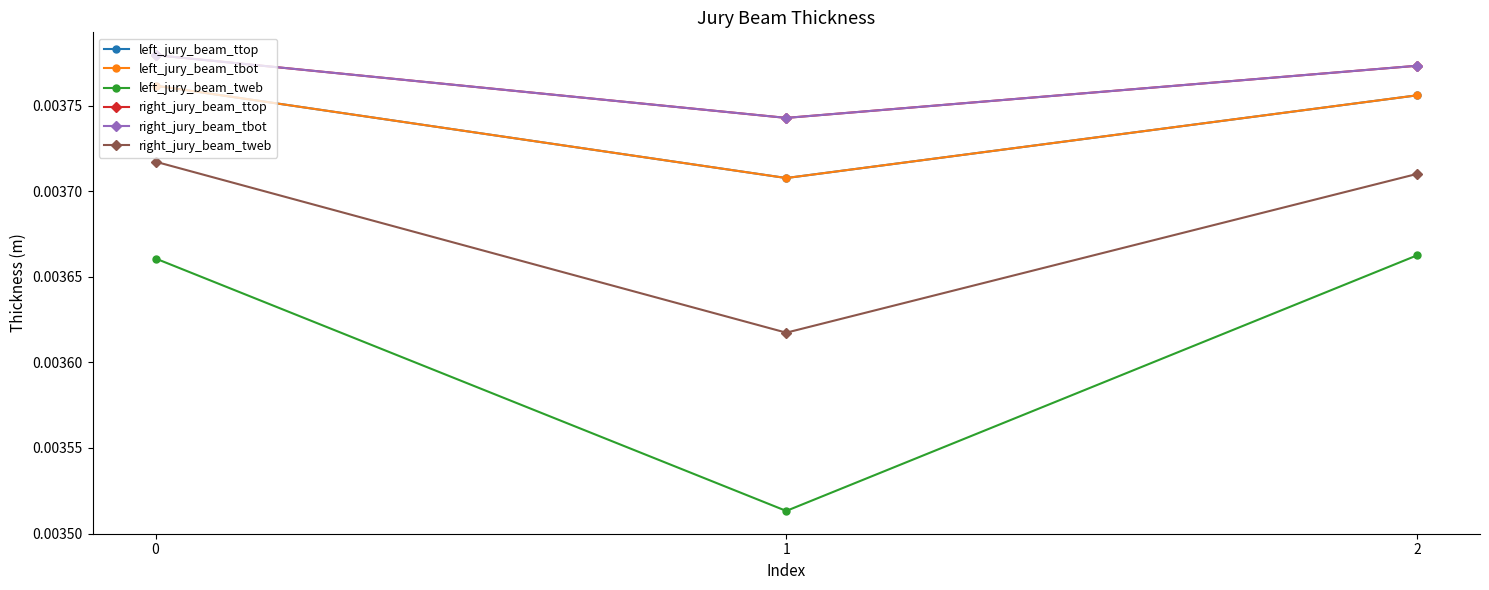

Is this an area chart (filled region under the line)?

No